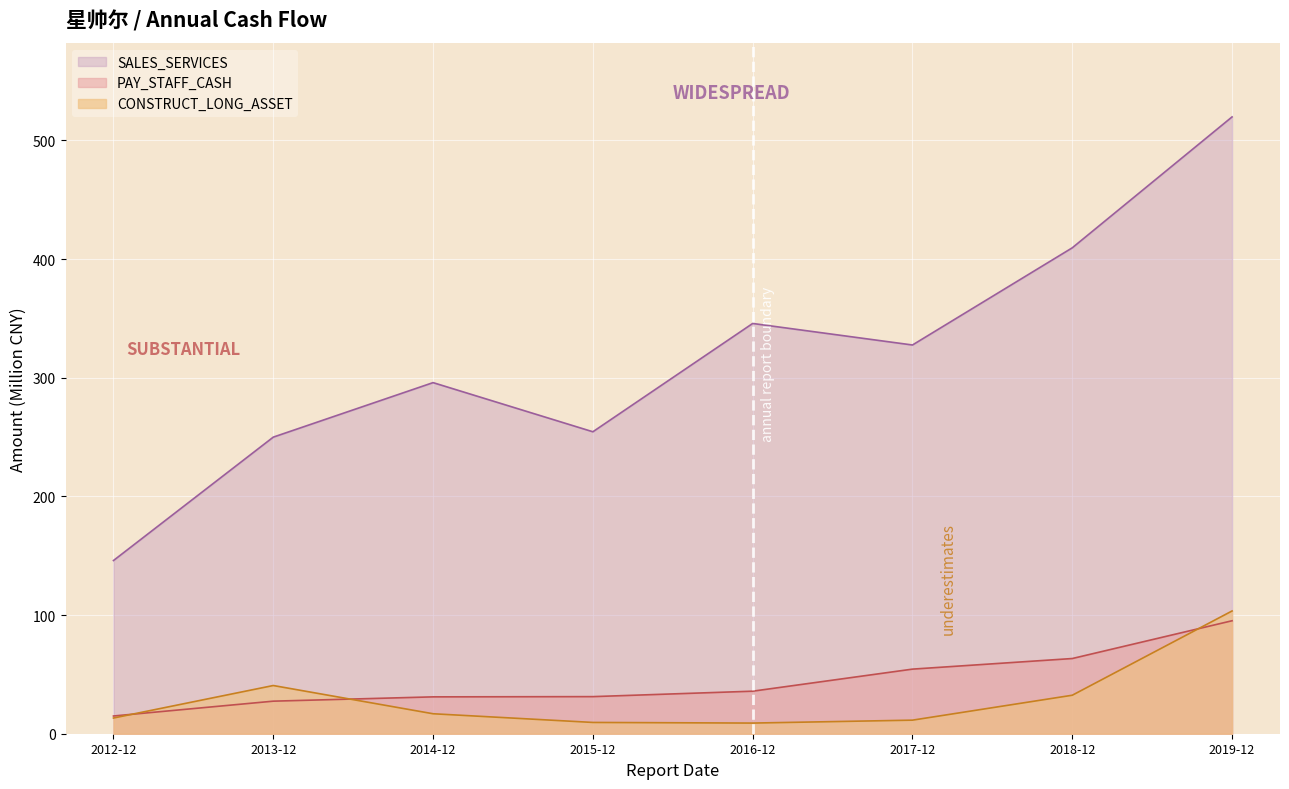

What position from the right is 2012-12?

8